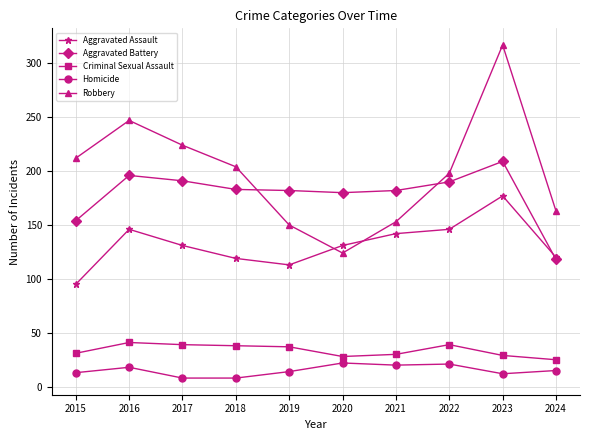

Is this an area chart (filled region under the line)?

No